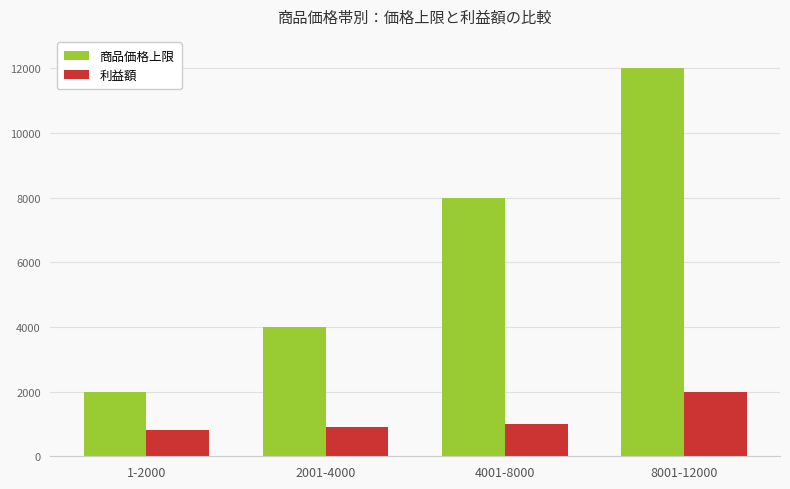

At 1-2000, list the series in order from smallest to largest.

利益額, 商品価格上限